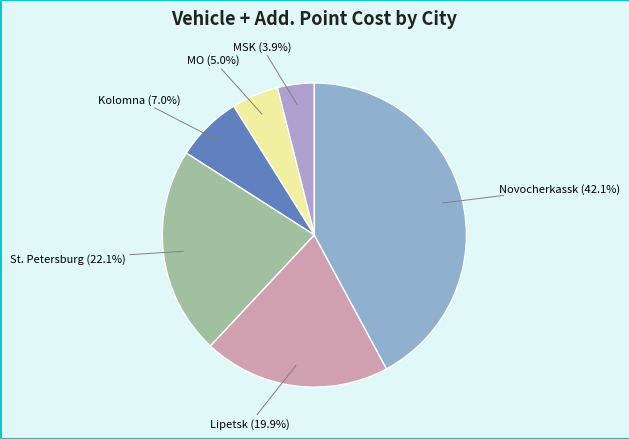

How many slices are in this pie chart?

6